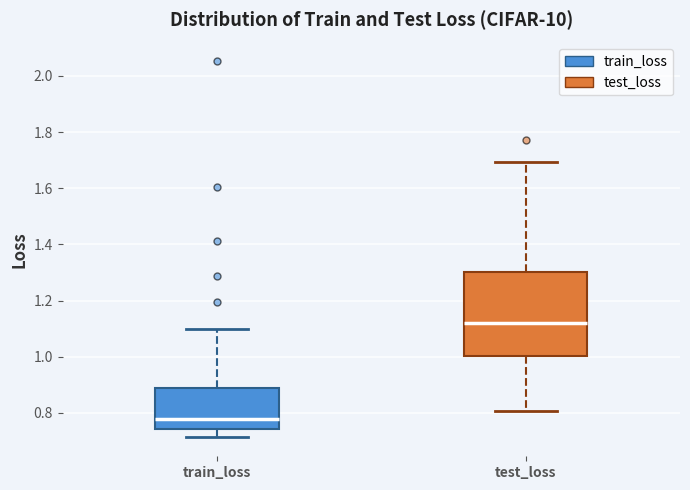

Comparing the boxes themselves (not the whiskers), which one is the tallest?

test_loss